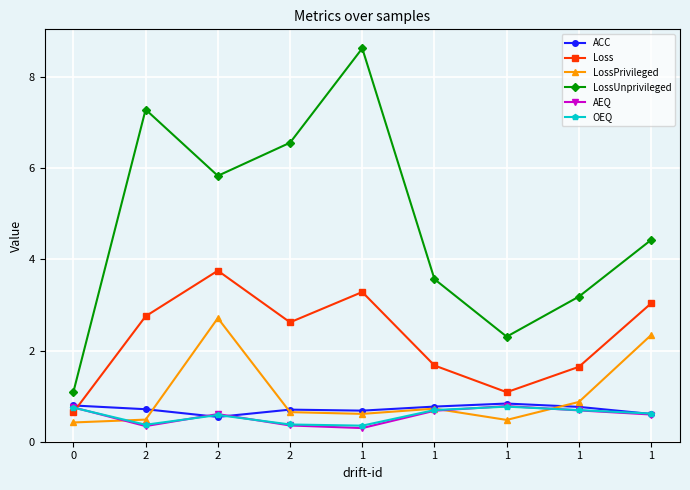

Which series has the largest total across all categories?

LossUnprivileged